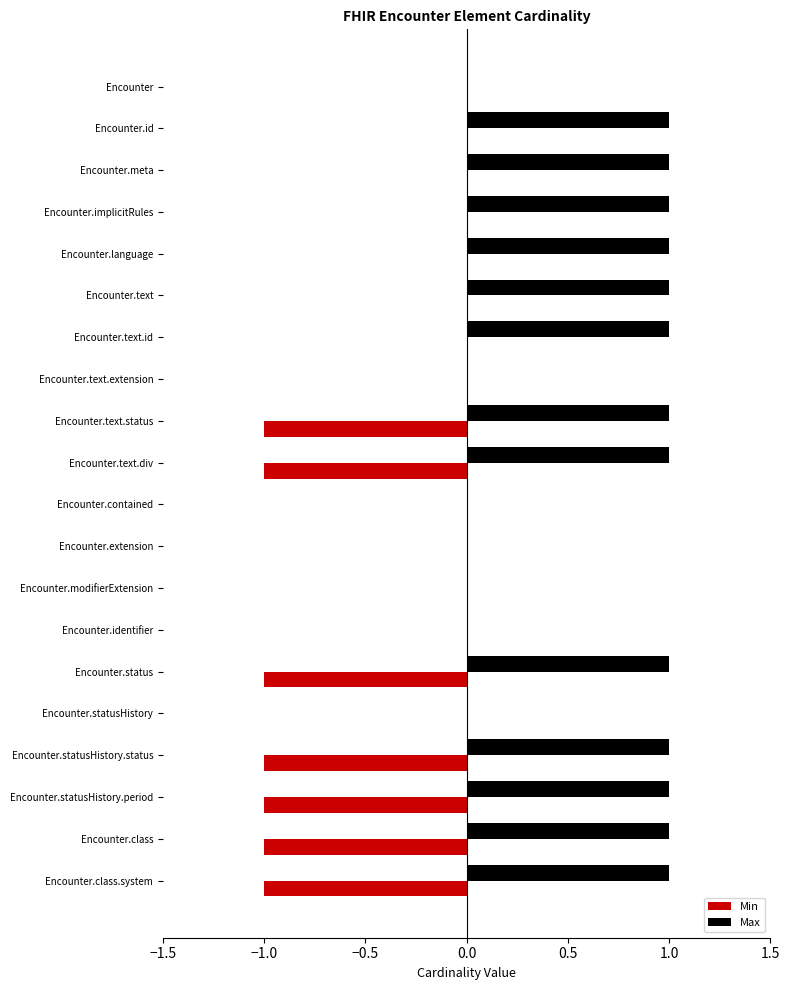

What is the greatest value displayed?

1